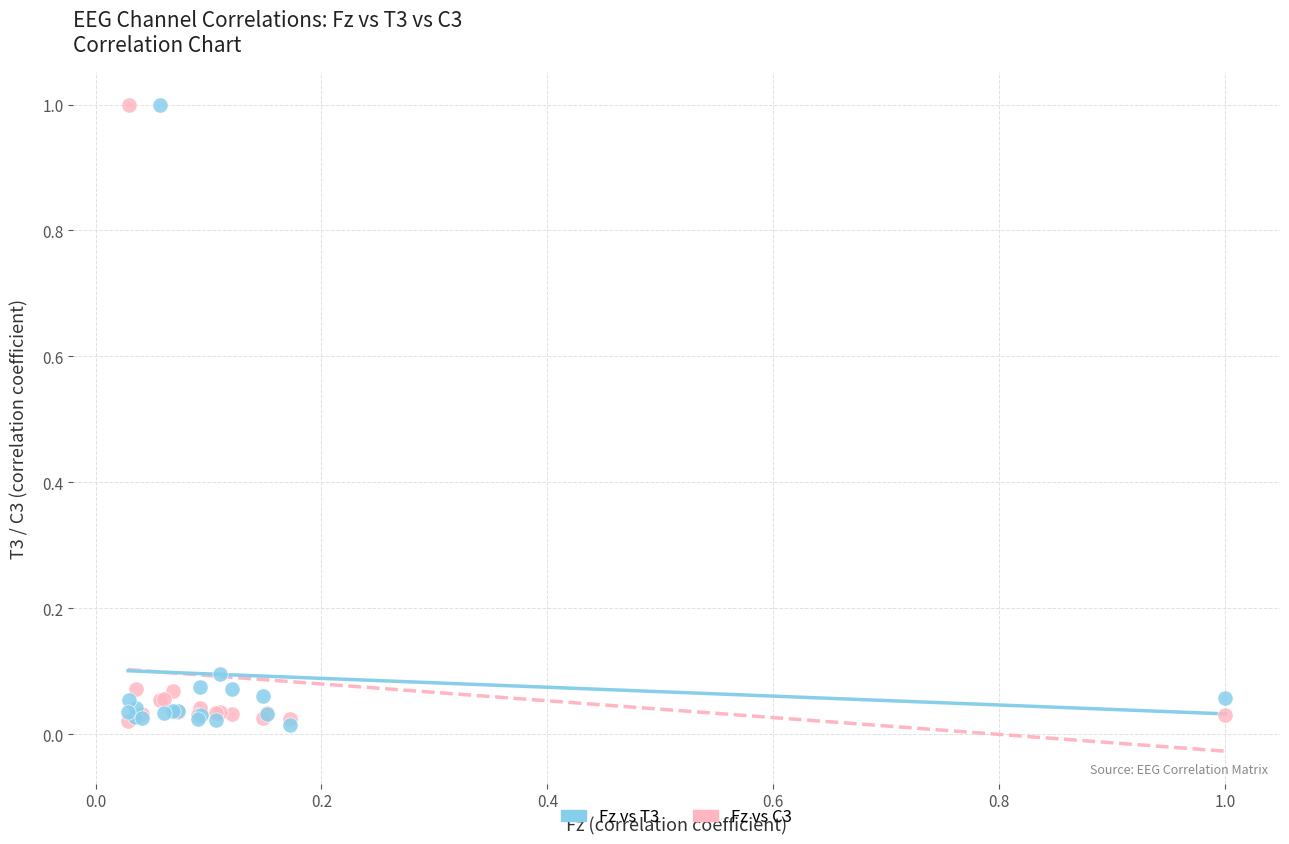

What are all the series names shown in the legend?

Fz vs T3, Fz vs C3